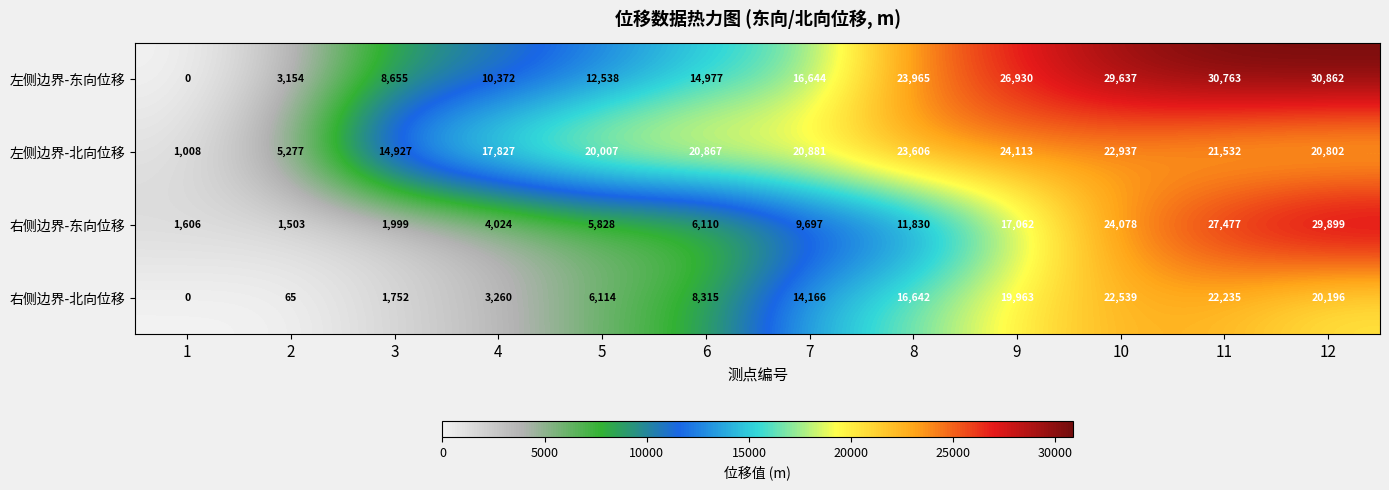

What is the difference between the 左侧边界-东向位移 values at 8 and 12?

6897